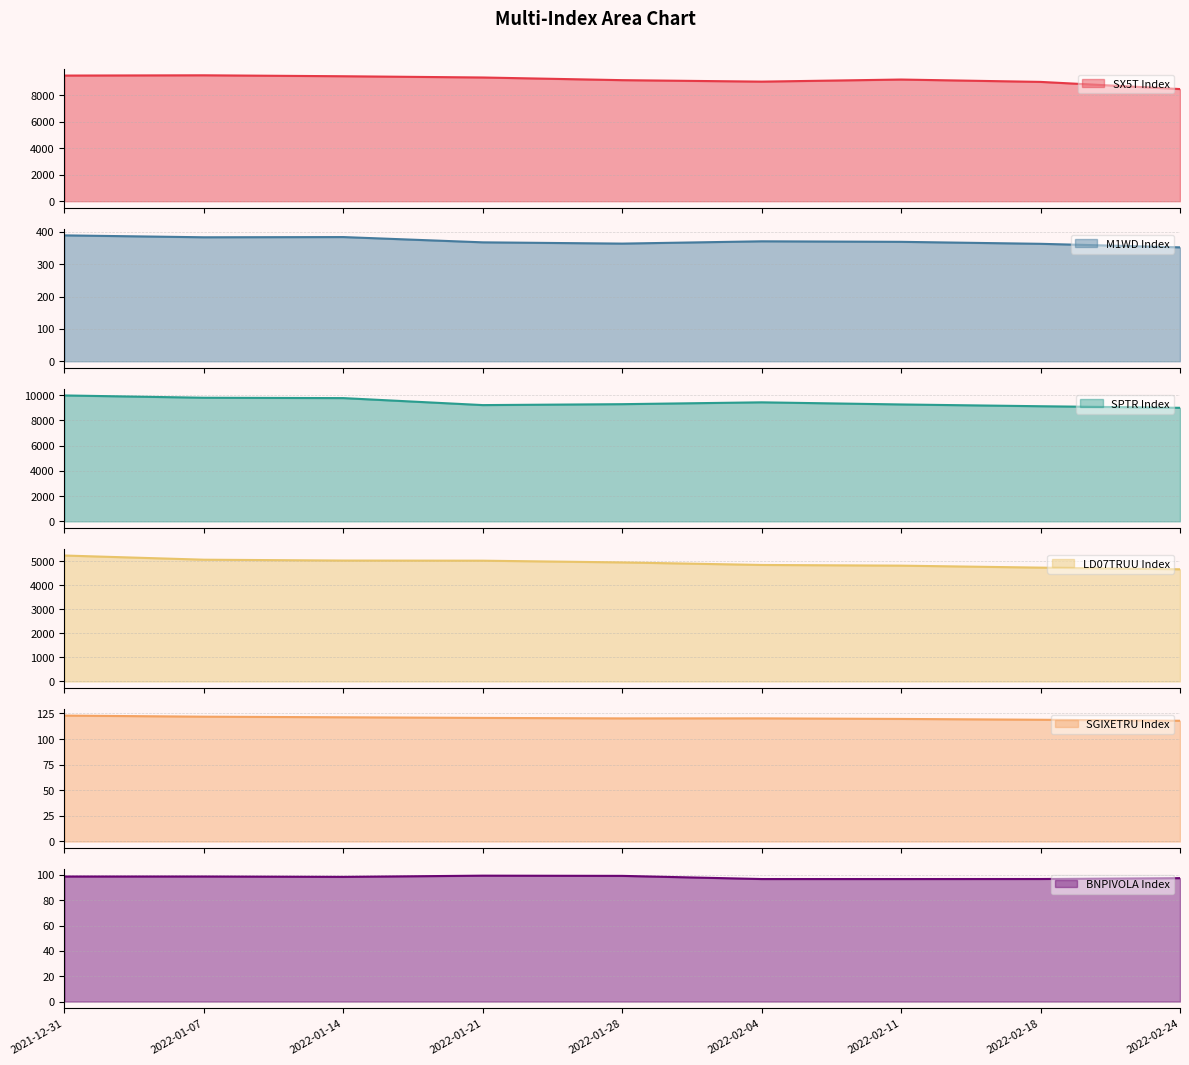

At which category is the sum across all series the highest?

2021-12-31